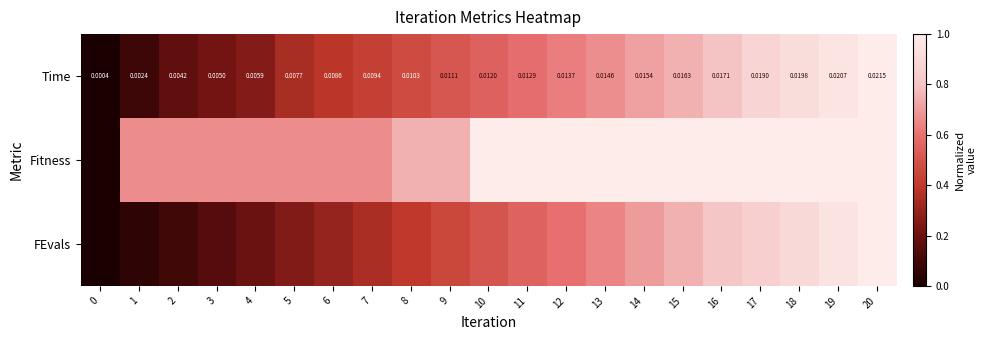

What is the approximate value of Fitness at 2?

0.7